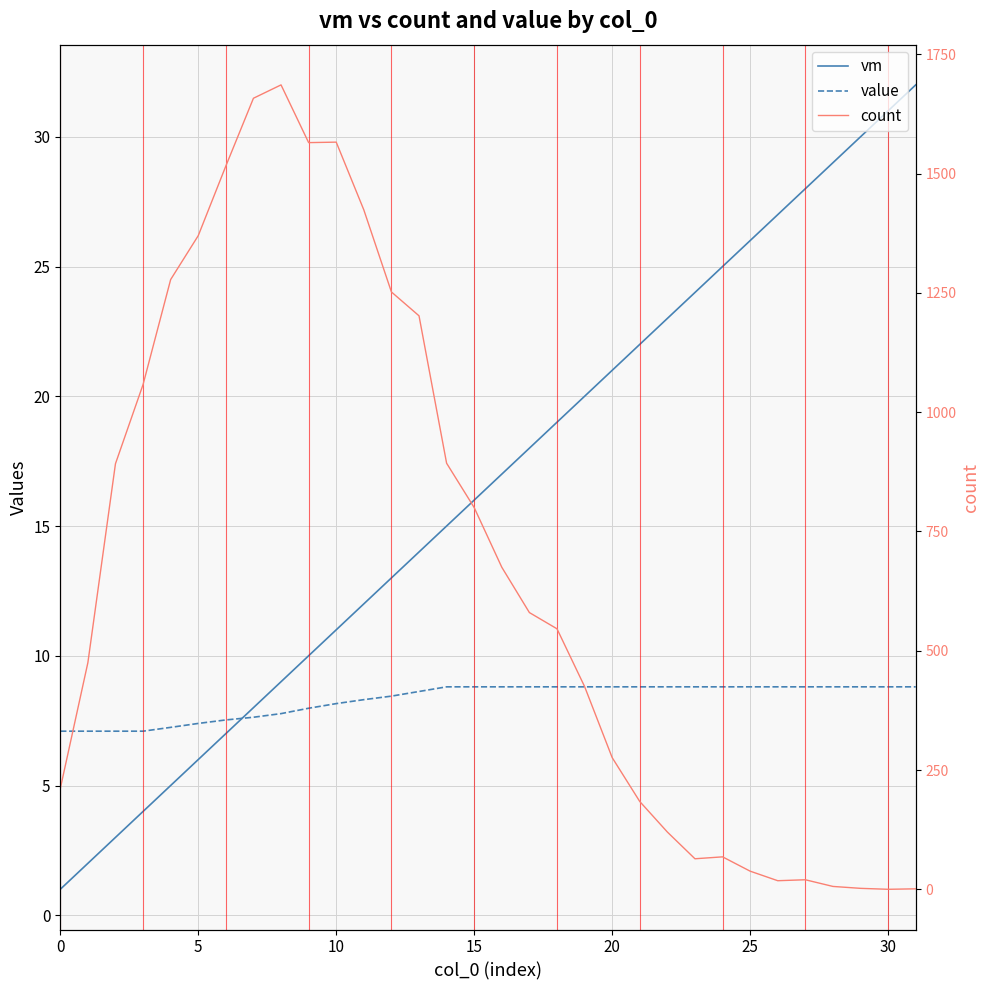

Reading left to right, transcribe all the data shown in this chart.

vm: 1.0	2.0	3.0	4.0	5.0	6.0	7.0	8.0	9.0	10.0	11.0	12.0	13.0	14.0	15.0	16.0	17.0	18.0	19.0	20.0	21.0	22.0	23.0	24.0	25.0	26.0	27.0	28.0	29.0	30.0	31.0	32.0
value: 7.1	7.1	7.1	7.1	7.2	7.4	7.5	7.6	7.8	8.0	8.2	8.3	8.4	8.6	8.8	8.8	8.8	8.8	8.8	8.8	8.8	8.8	8.8	8.8	8.8	8.8	8.8	8.8	8.8	8.8	8.8	8.8
count: 211.0	475.0	892.0	1058.0	1278.0	1370.0	1516.0	1658.0	1686.0	1565.0	1566.0	1424.0	1252.0	1202.0	893.0	800.0	675.0	580.0	546.0	425.0	276.0	184.0	120.0	64.0	68.0	38.0	18.0	20.0	6.0	2.0	0.0	1.0